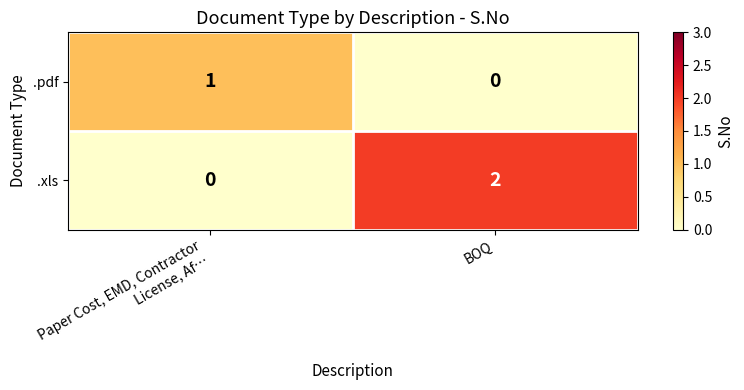

The .pdf series shows 0 at BOQ. True or false?

True